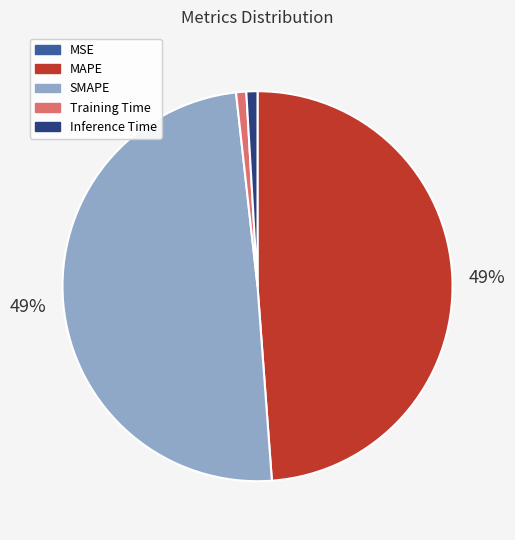

True or false: SMAPE accounts for 35% of the total.

False